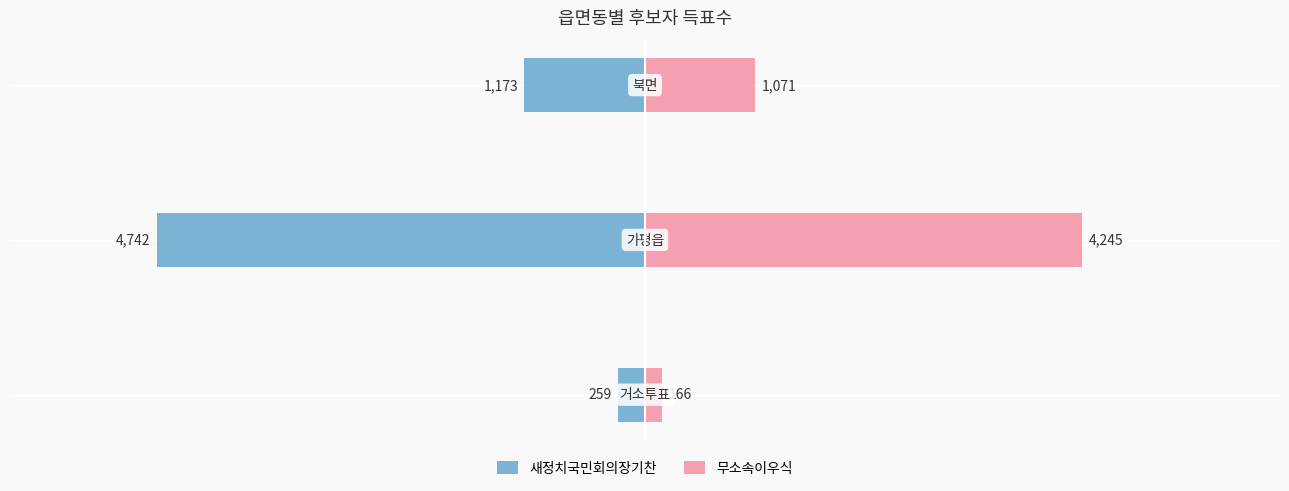

How many 무소속이우식 values are between 166 and 4245?

3